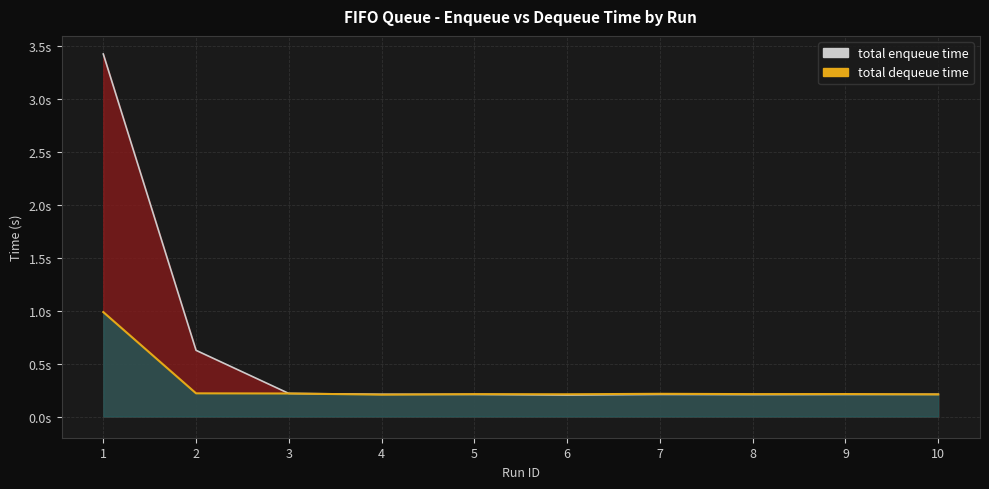

Rank the series by their maximum value, from highest to lowest.

total enqueue time, total dequeue time